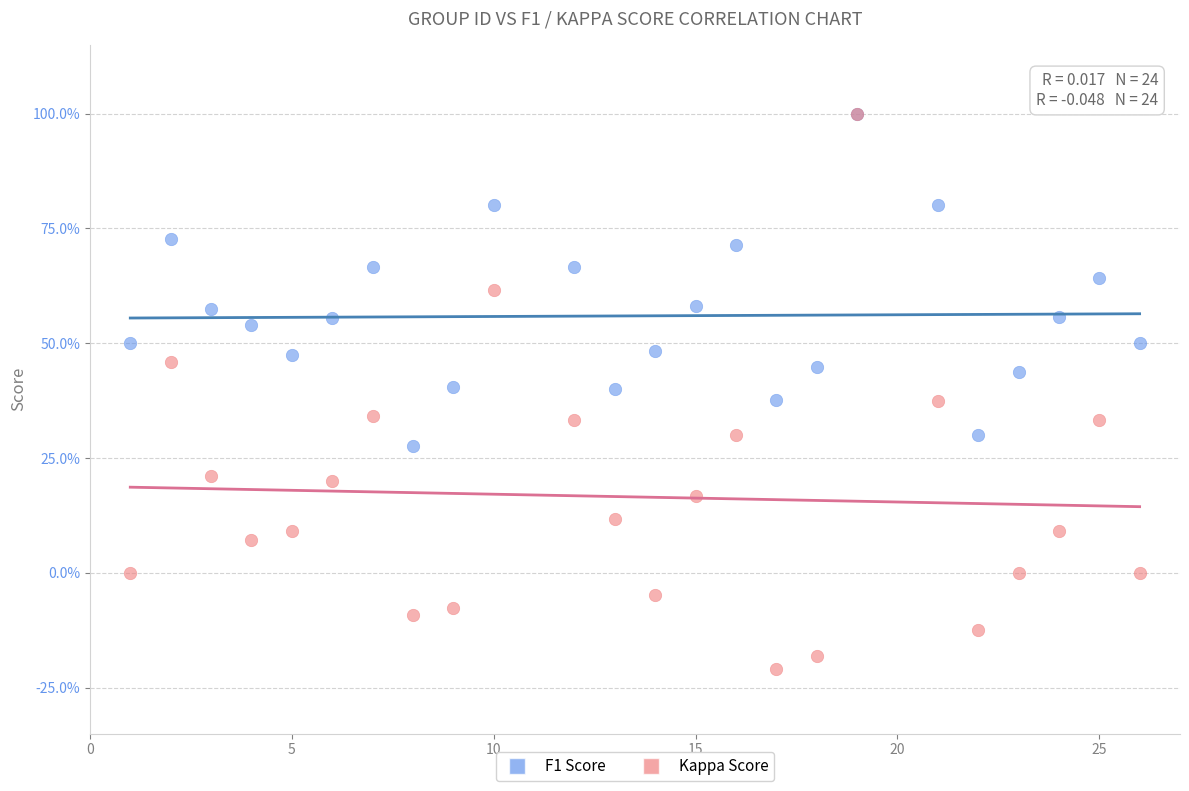

What are all the series names shown in the legend?

F1 Score, Kappa Score